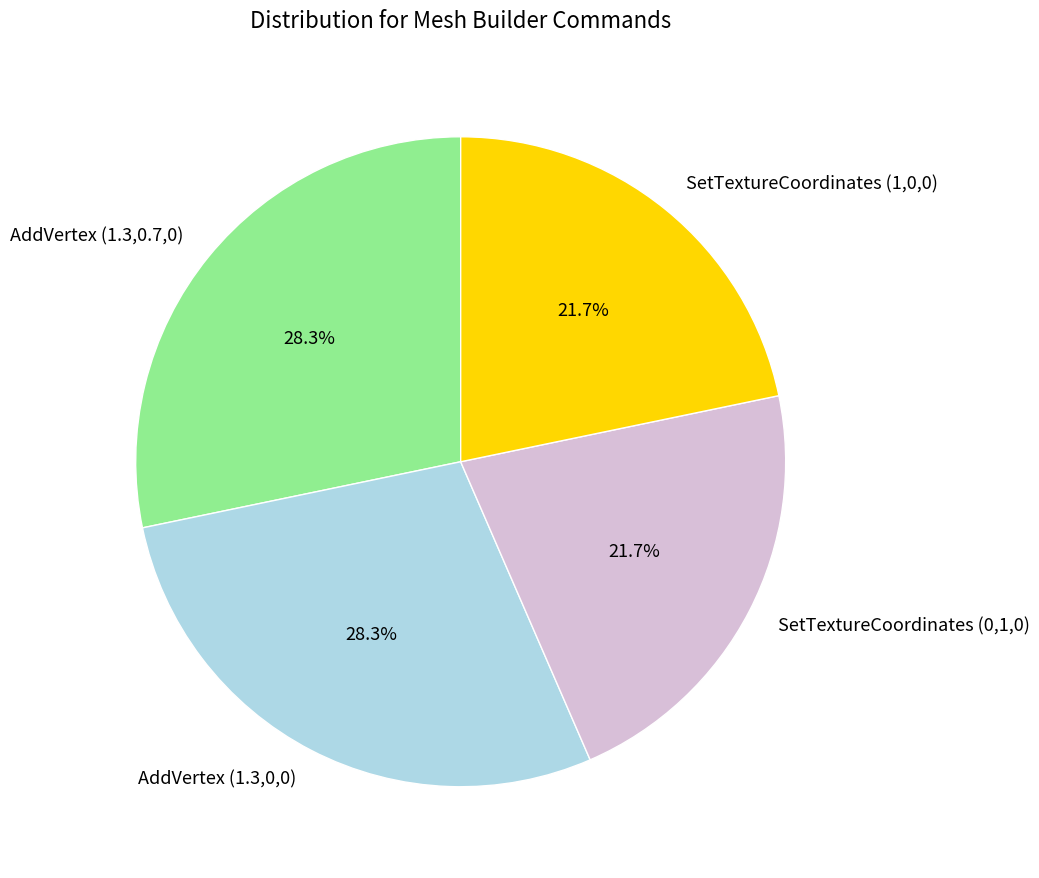

What percentage is the SetTextureCoordinates (1,0,0) slice, to the nearest percent?

22%